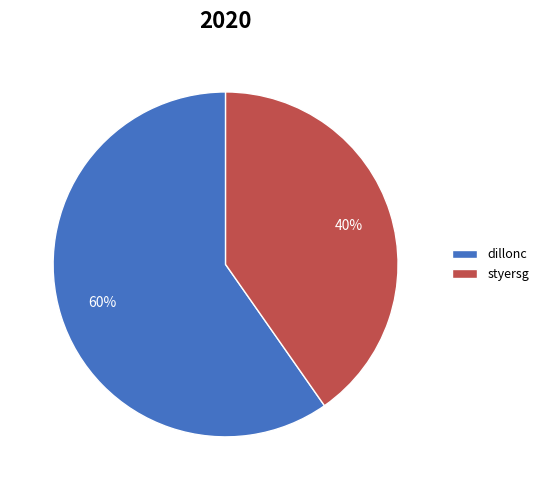

The styersg slice represents 27% of the pie. True or false?

False